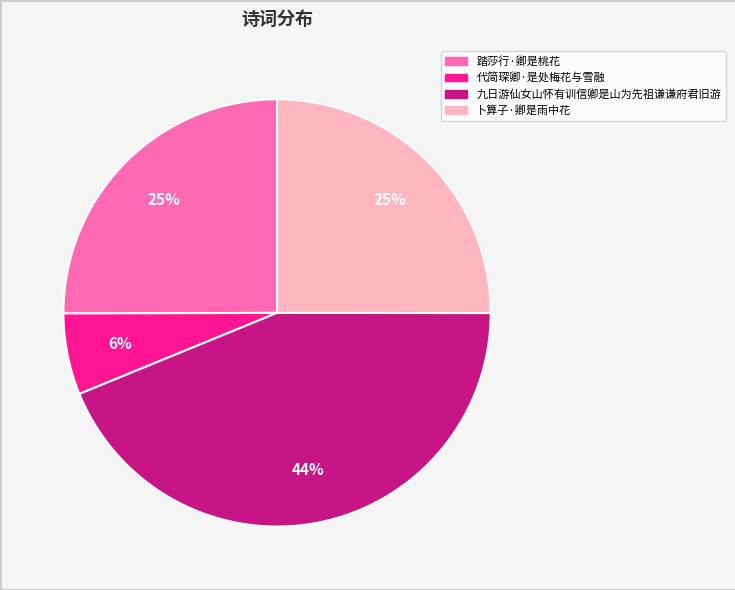

Between 踏莎行·卿是桃花 and 代简琛卿·是处梅花与雪融, which is larger?

踏莎行·卿是桃花